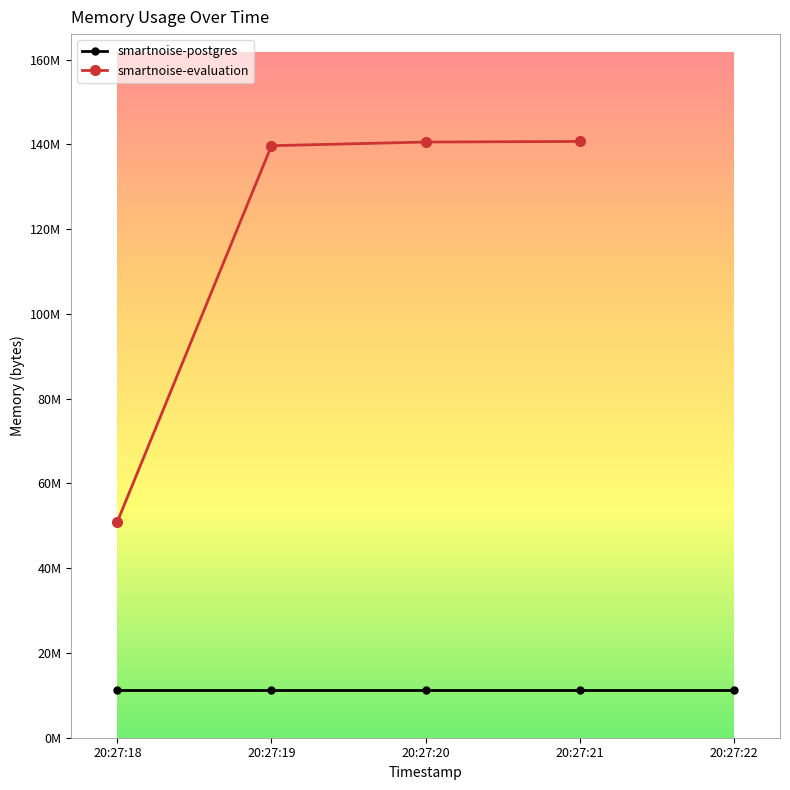

The smartnoise-evaluation series shows 81624681 at 20:27:21. True or false?

False